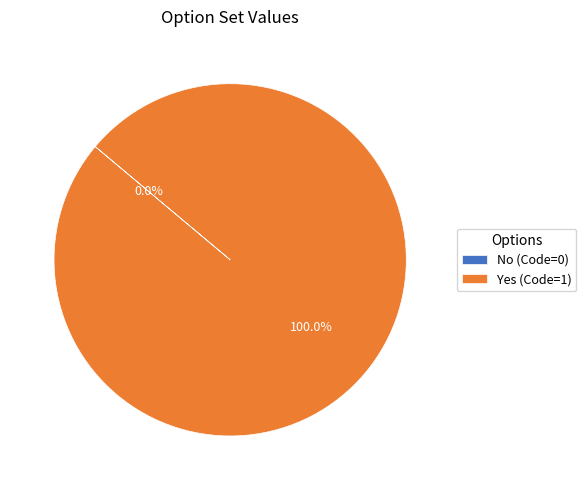

To the nearest percent, what is the difference between the VavIEUmBv8j and Xu8ieCbS7jH slice percentages?

100%